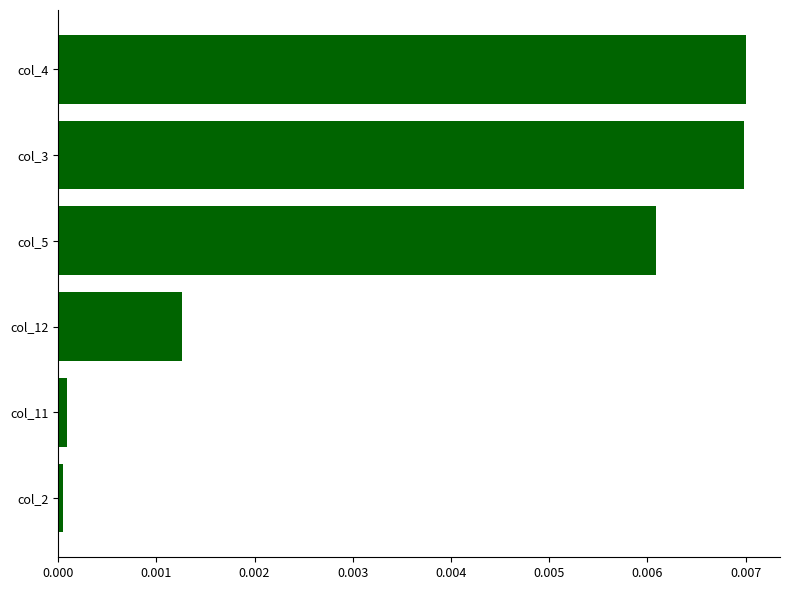

True or false: the data shows 0.0 at col_3.

True